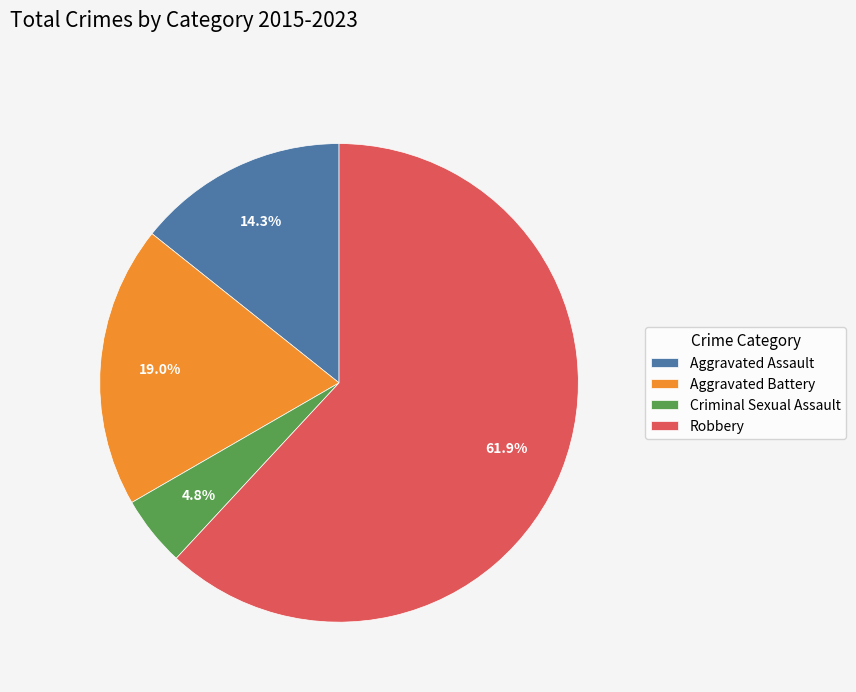

Which has a higher value, Aggravated Assault or Aggravated Battery?

Aggravated Battery